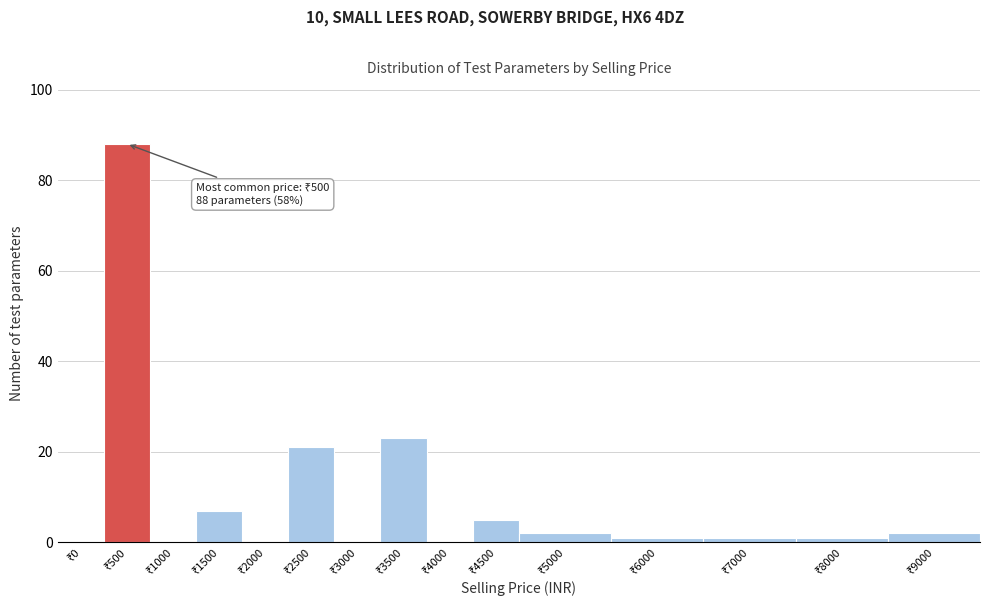

What is the maximum value shown in the chart?

88